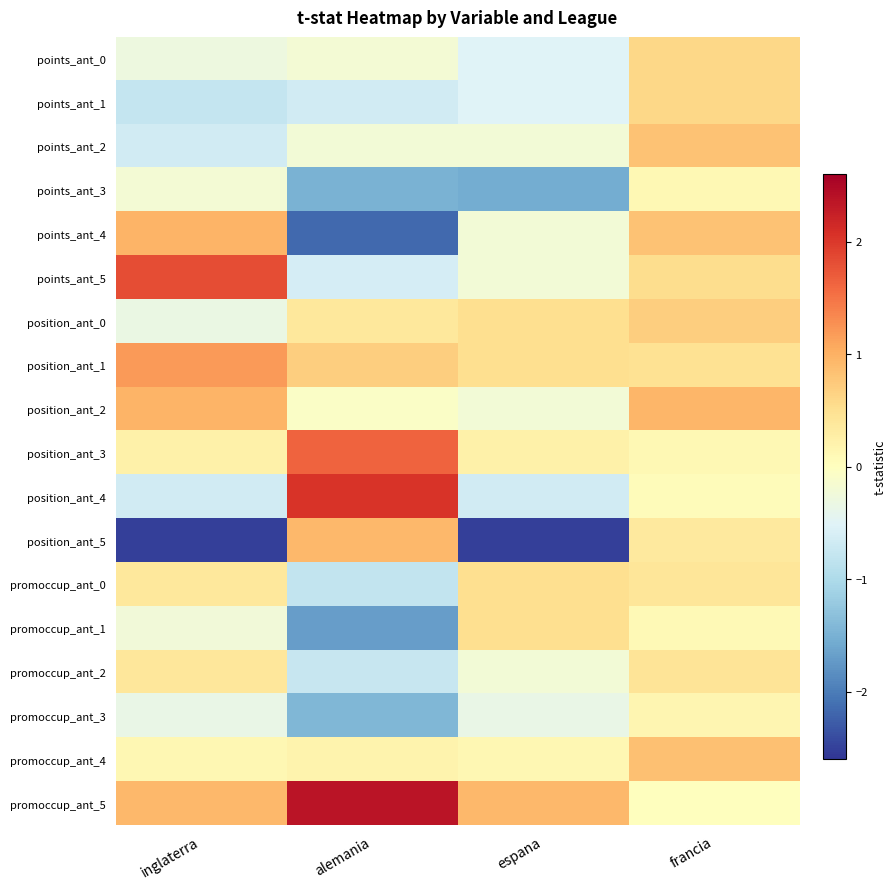

Which series has the widest spread of values?

position_ant_5